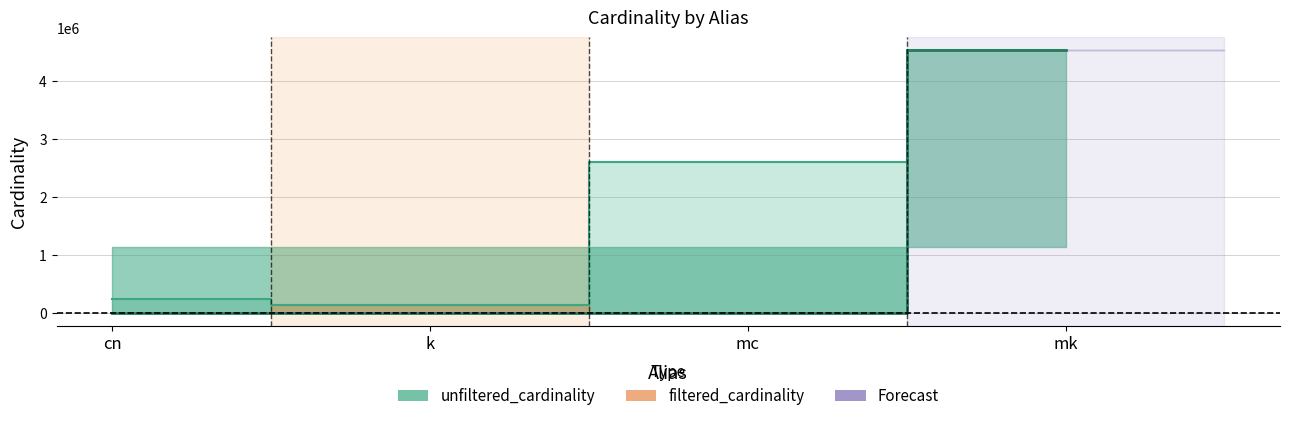

True or false: filtered_cardinality has more than 2 interior local peaks.

False